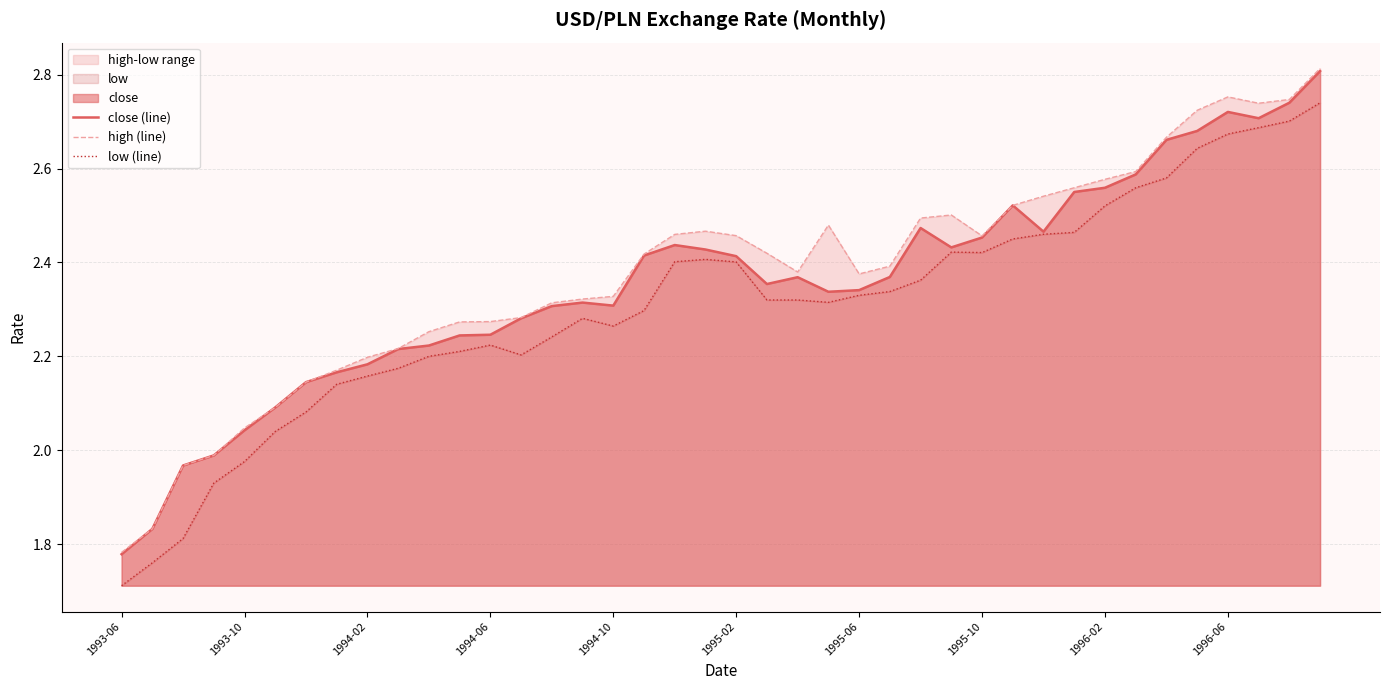

What is the maximum value for close (line)?

2.8